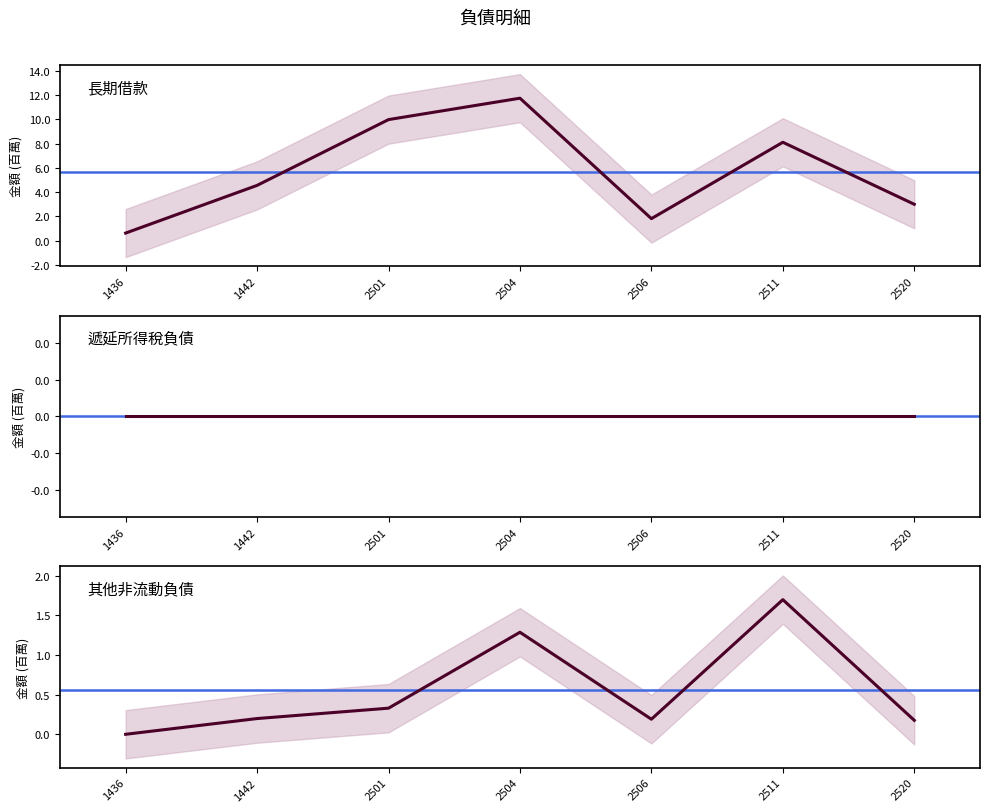

What is the difference between the maximum and second lowest values in the 其他非流動負債 series?

1.5